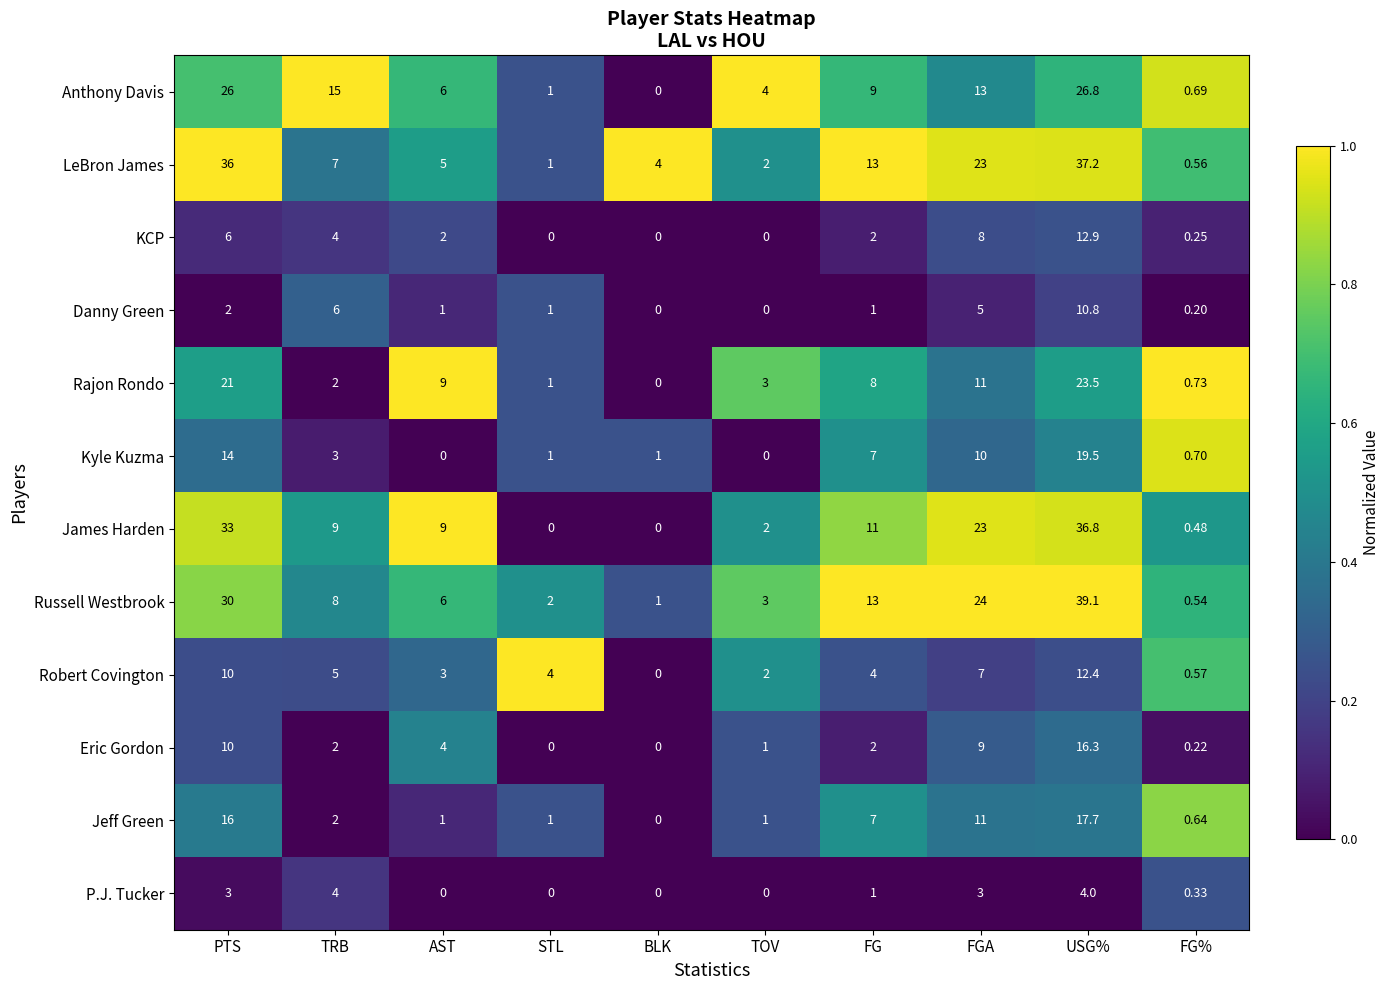

At which label does Jeff Green first exceed 2?

PTS